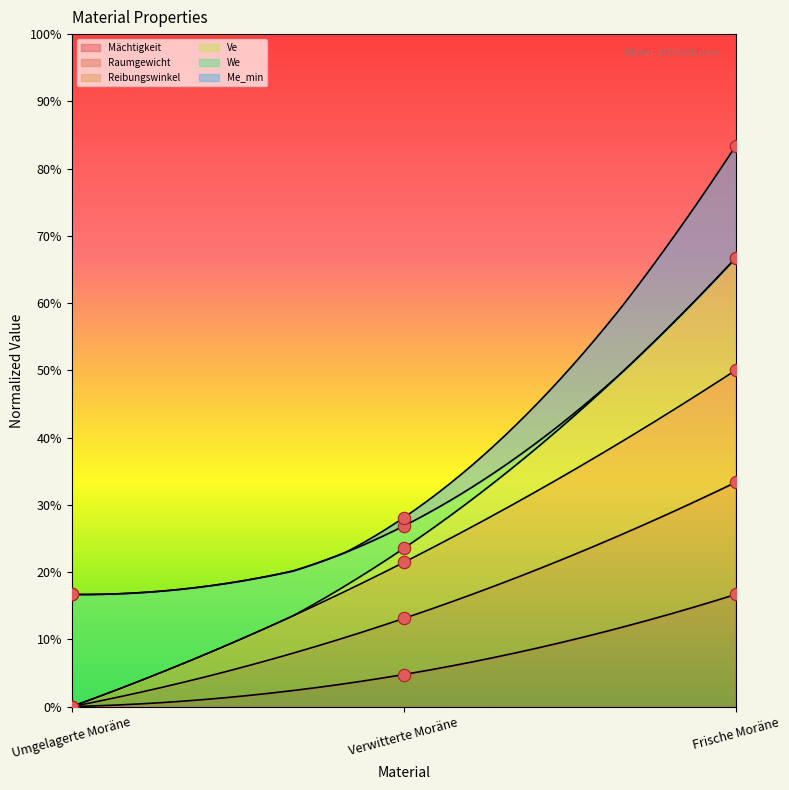

At which category is the sum across all series the highest?

Frische Moräne